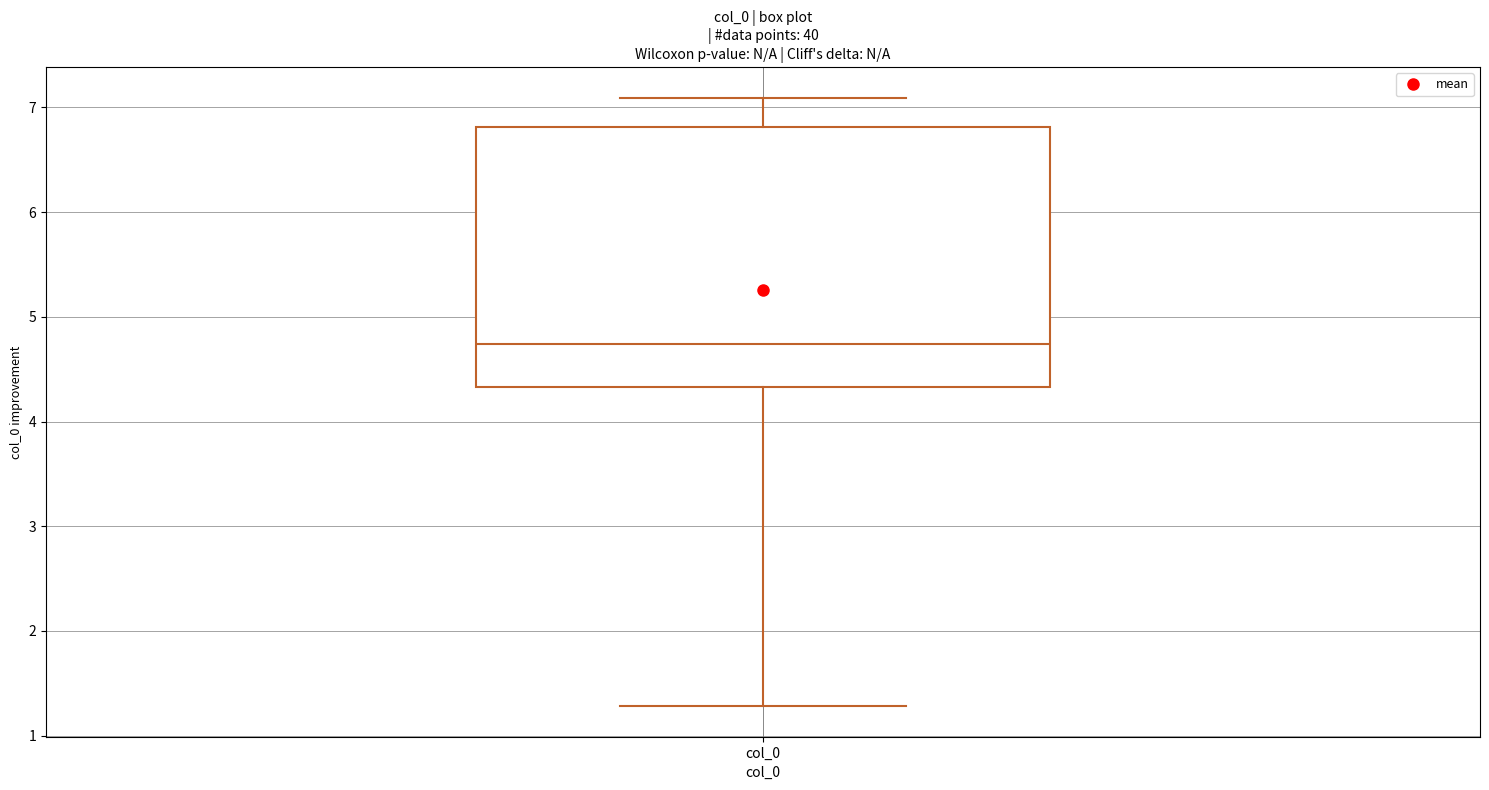

Where does the median line of the box for col_0 sit on the y-axis? The values are not printed on the chart, so give them approximately, as read against the axis.

4.7